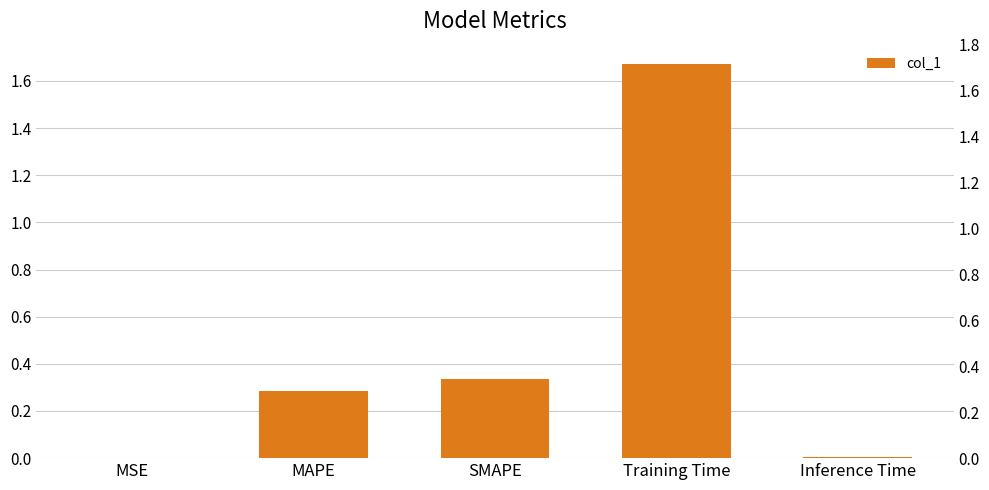

Reading right to left, what are all the values shown in this chart?

0.0	1.7	0.3	0.3	0.0